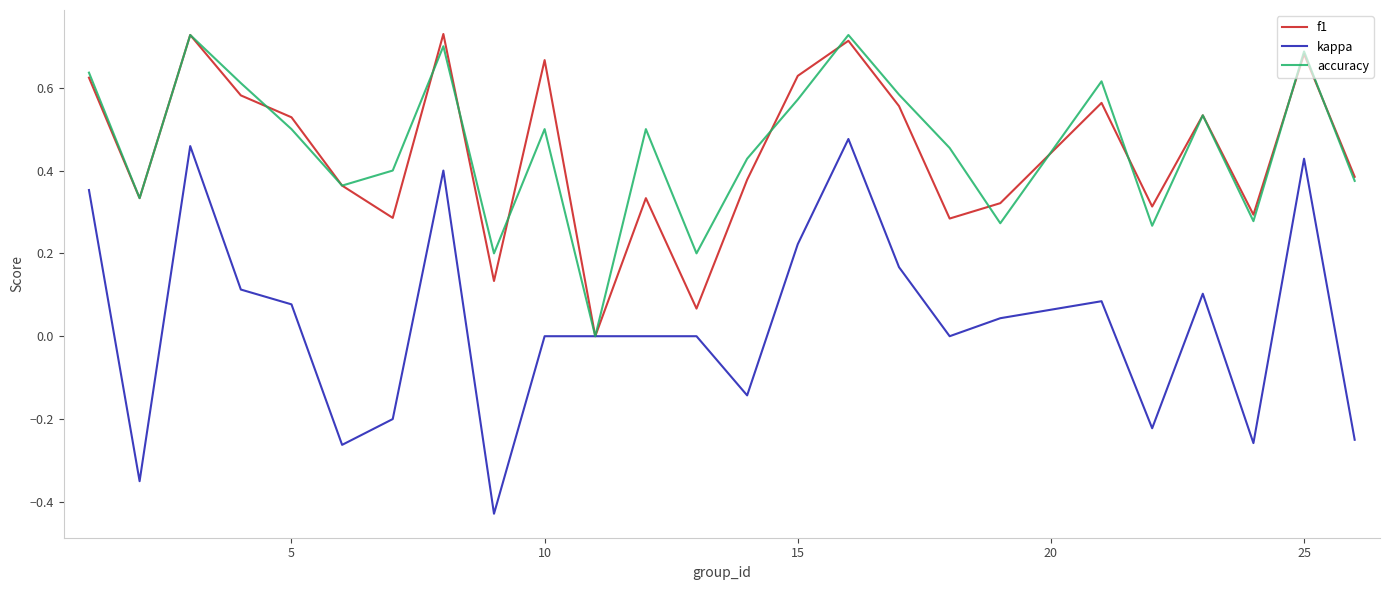

Which series has the largest range (max minus min)?

kappa